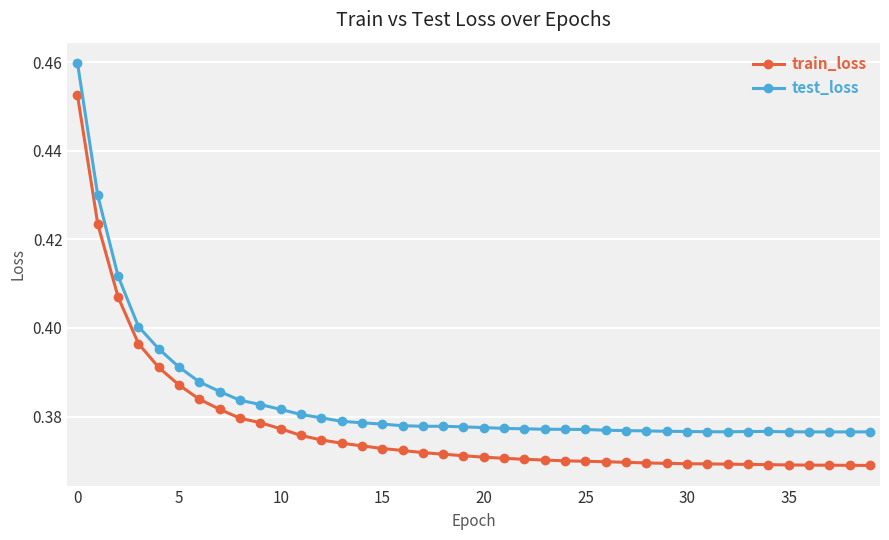

True or false: test_loss and train_loss cross at least once.

False